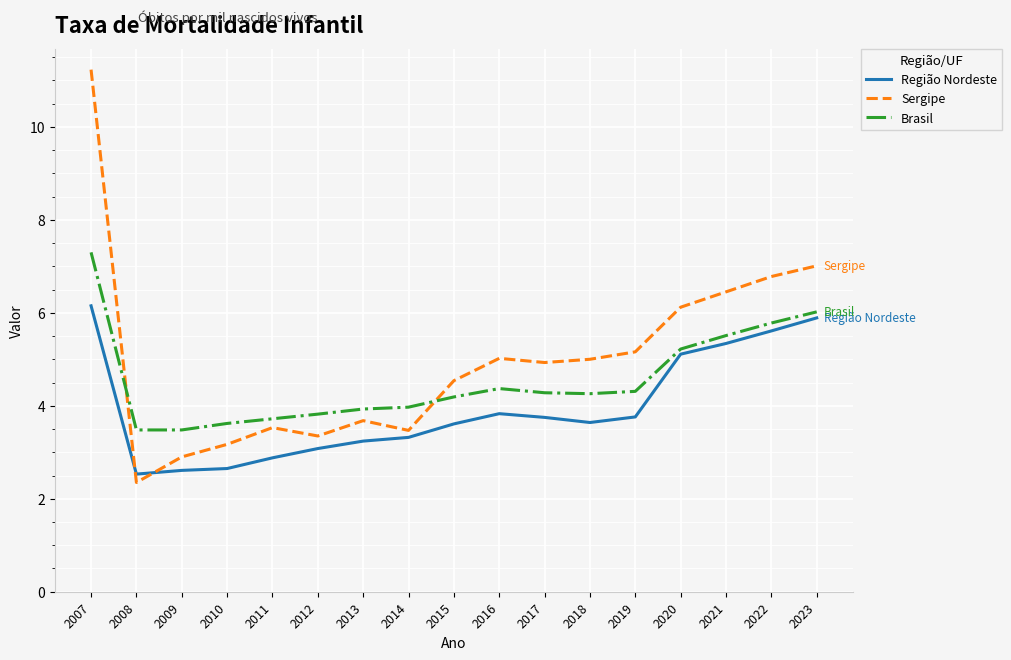

What is the spread (max minus min) of values at 2016?

1.2